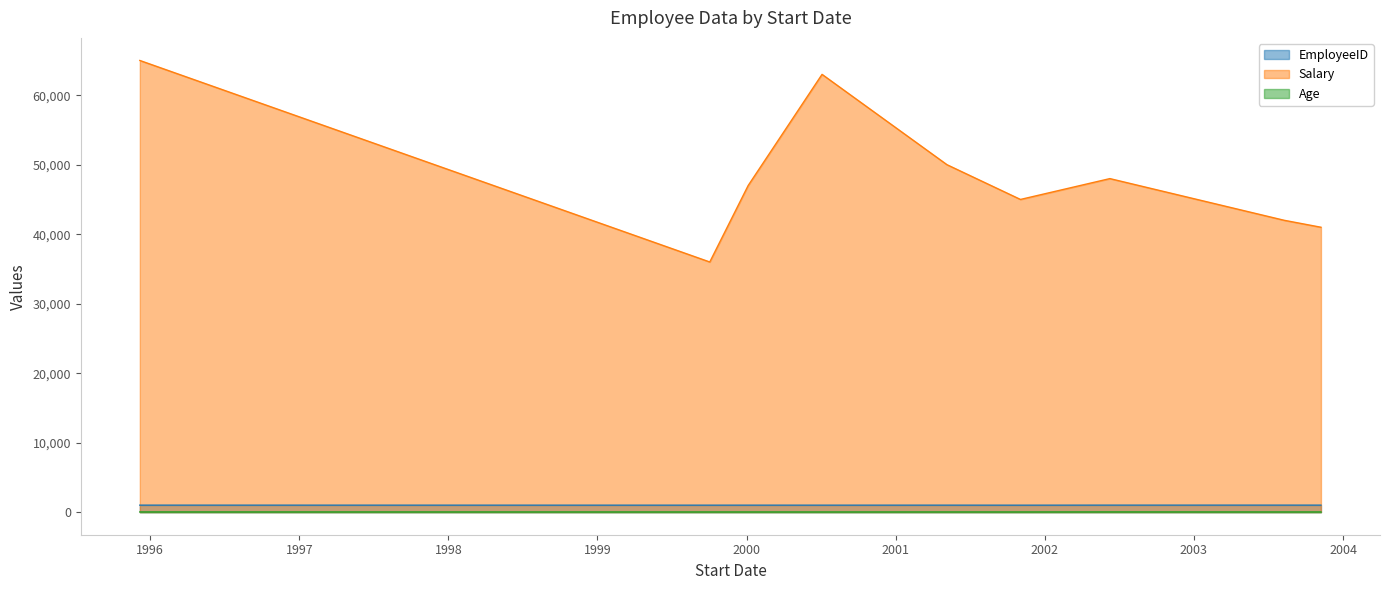

Rank the series at 2002-06-09 from lowest to highest value.

Age, EmployeeID, Salary